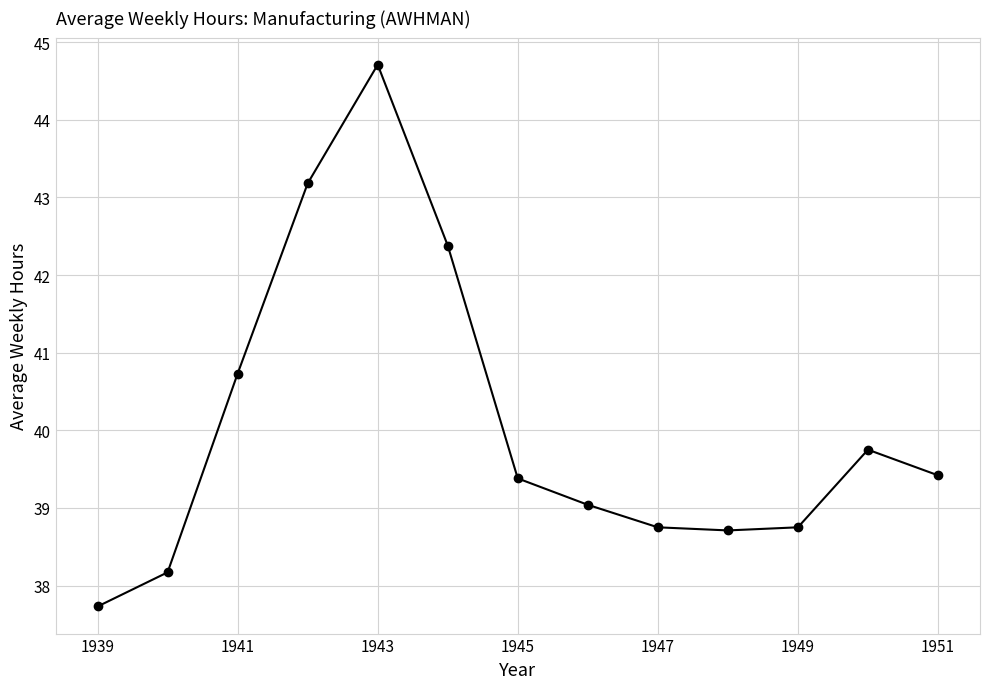

What is the value of the 8th point from the left?

39.0